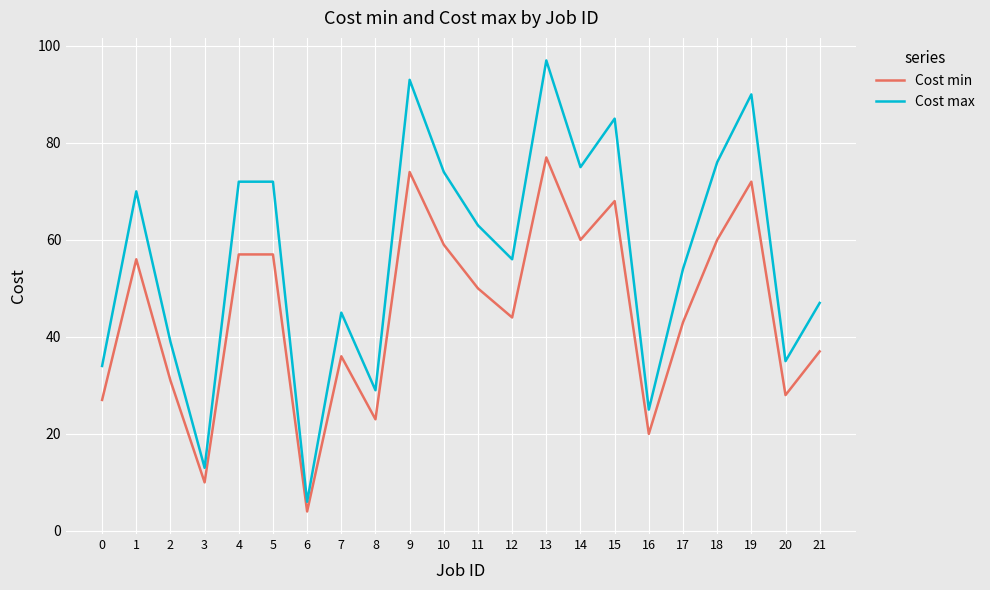

What is the difference between the maximum and minimum values in the Cost max series?

91